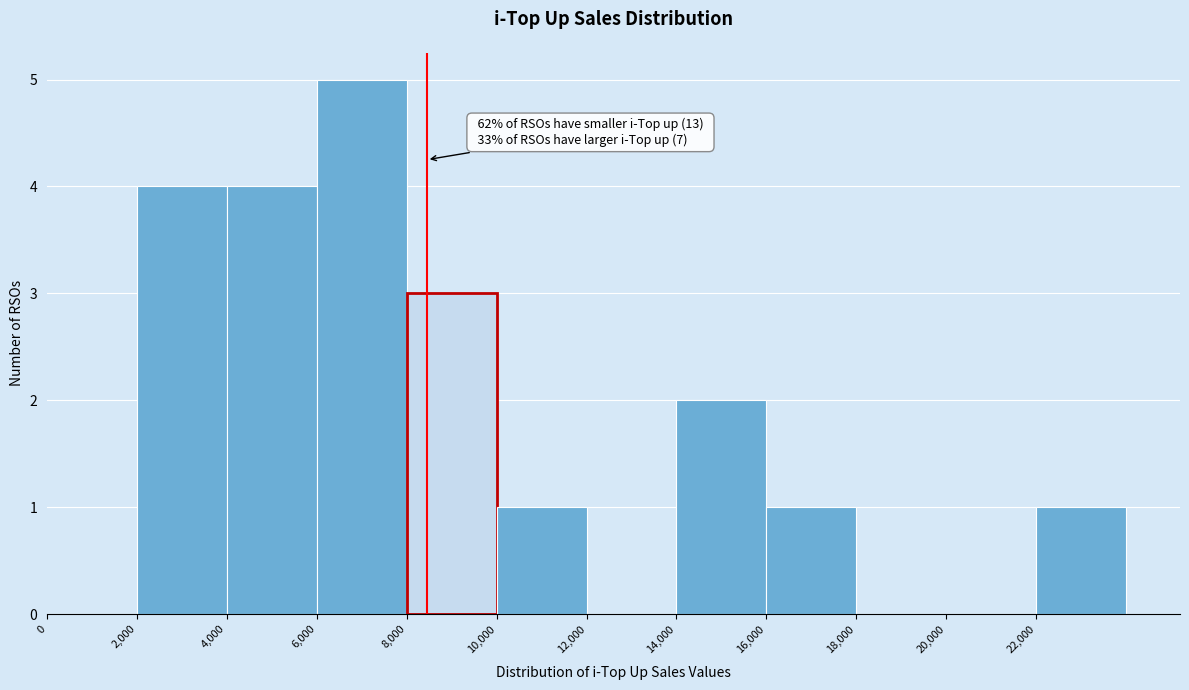

Which range on the x-axis has the tallest bar?

6000 to 8000